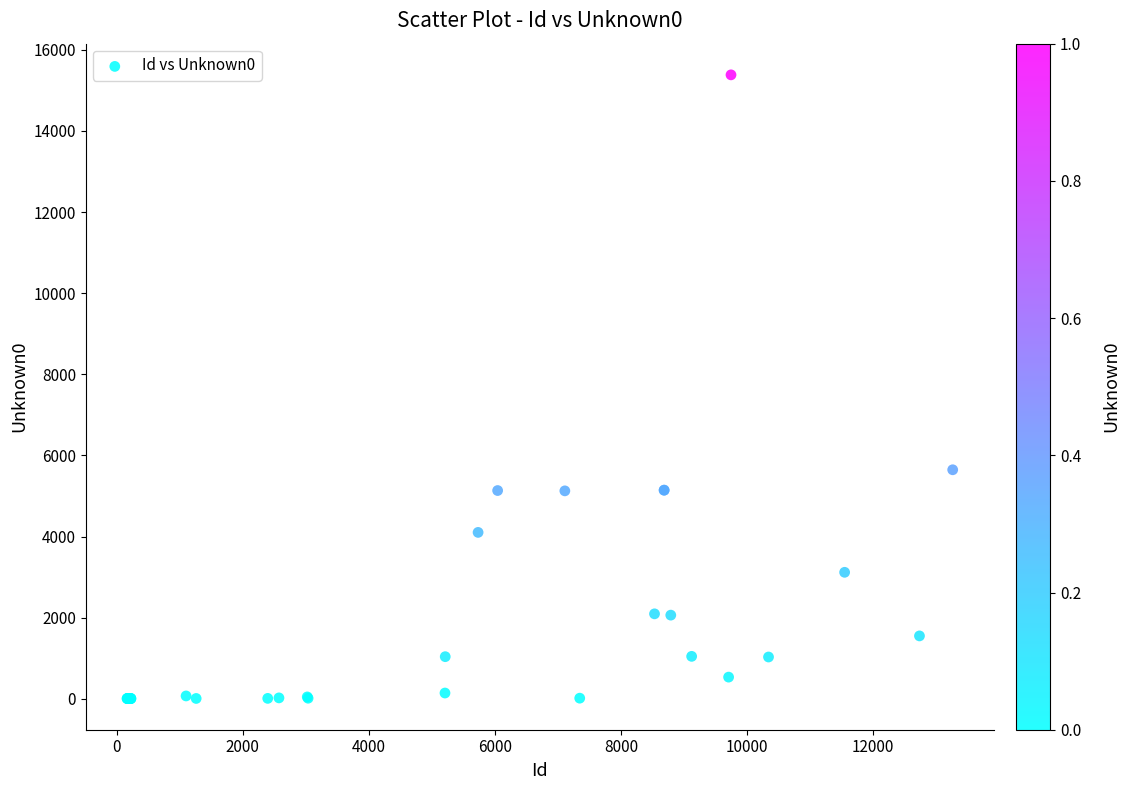

What Y value in the scatter plot is closest to 7696?

5648